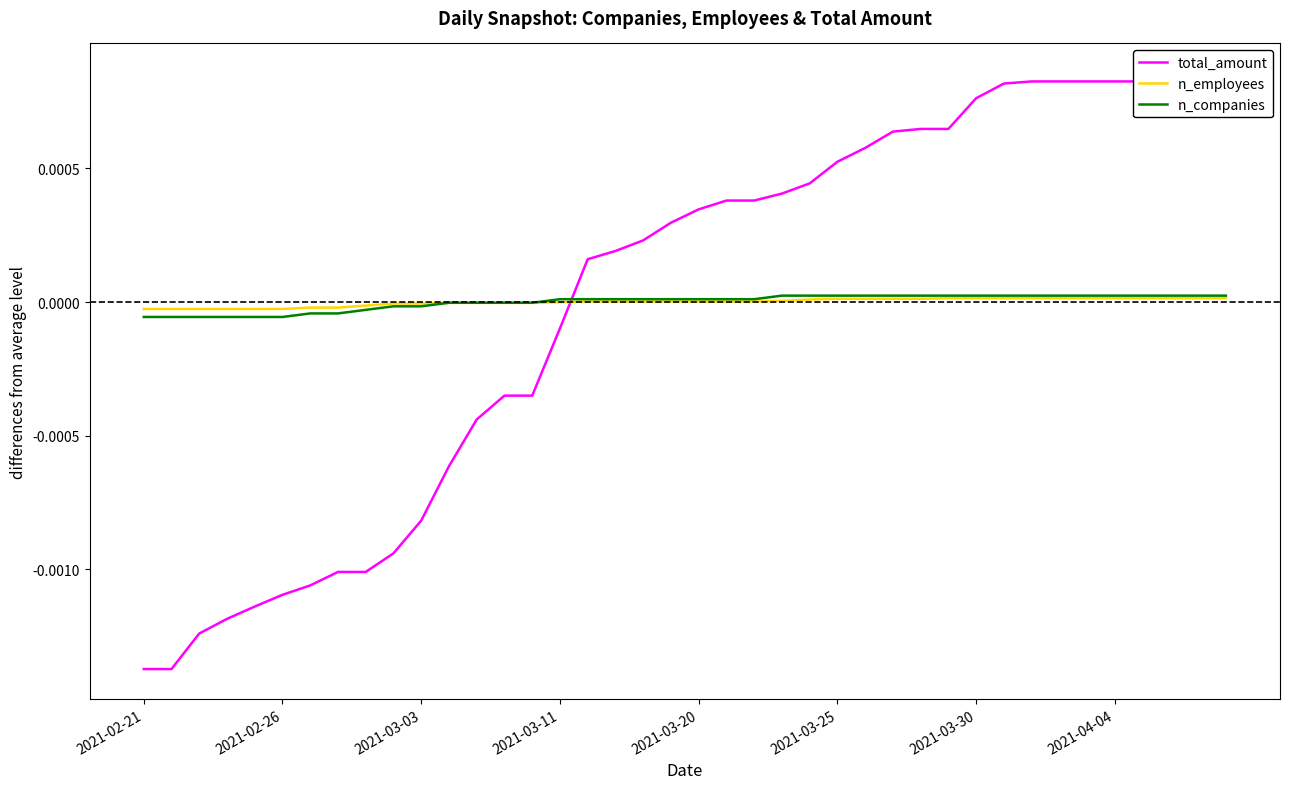

At 2021-03-03, list the series in order from smallest to largest.

total_amount, n_companies, n_employees